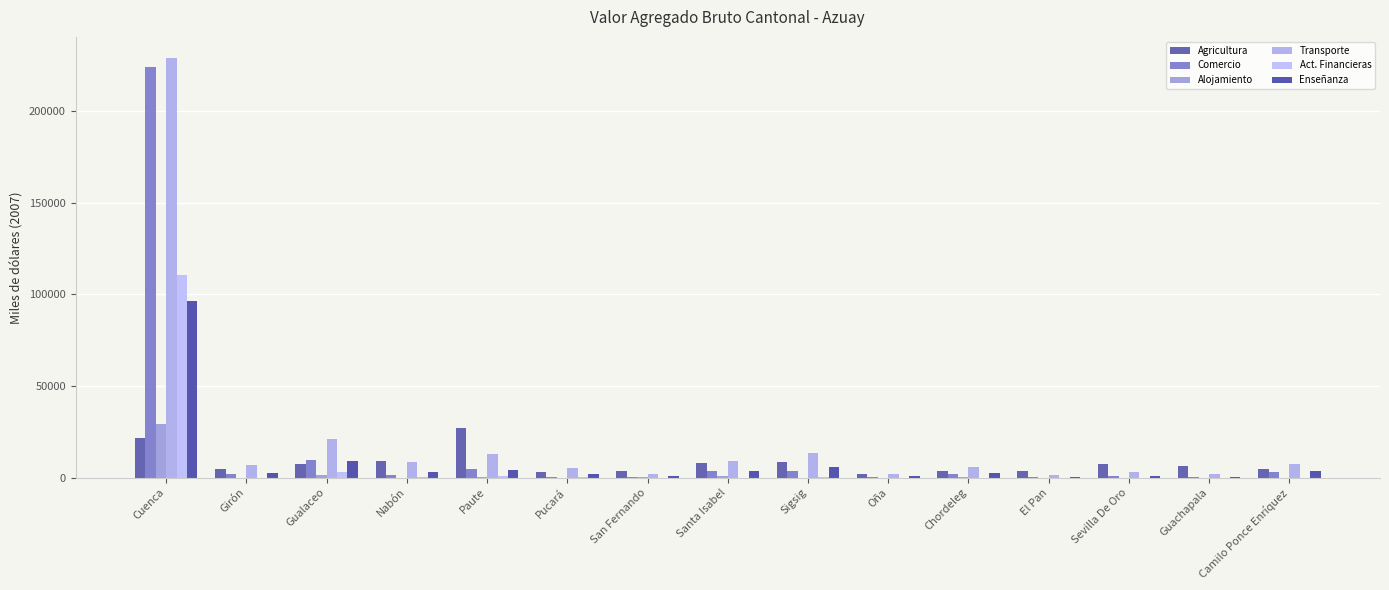

Which series changed the most between Paute and Sigsig?

Agricultura